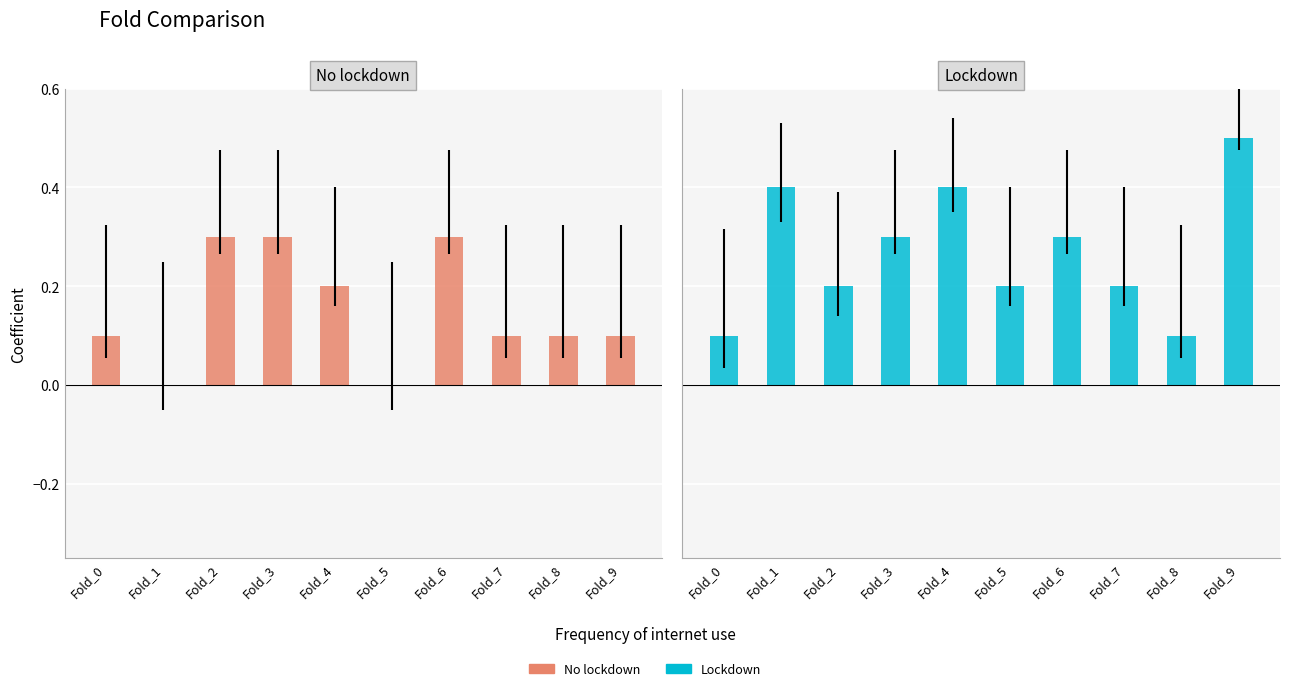

Reading left to right, what are all the values shown in this chart?

series: 0.1	0.0	0.3	0.3	0.2	0.0	0.3	0.1	0.1	0.1
series2: 0.1	0.4	0.2	0.3	0.4	0.2	0.3	0.2	0.1	0.5